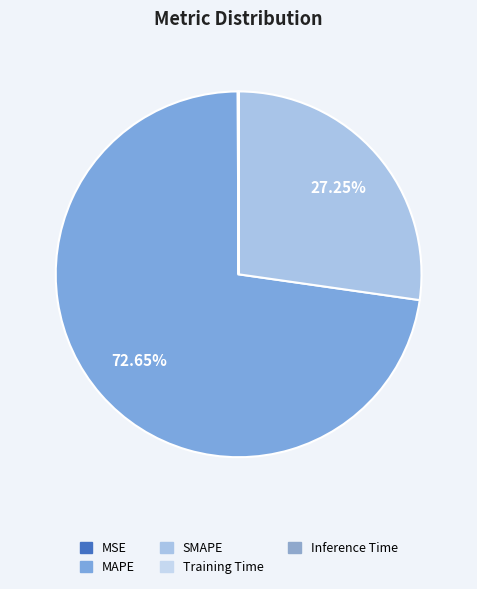

Which category has the smallest portion of the pie?

Inference Time